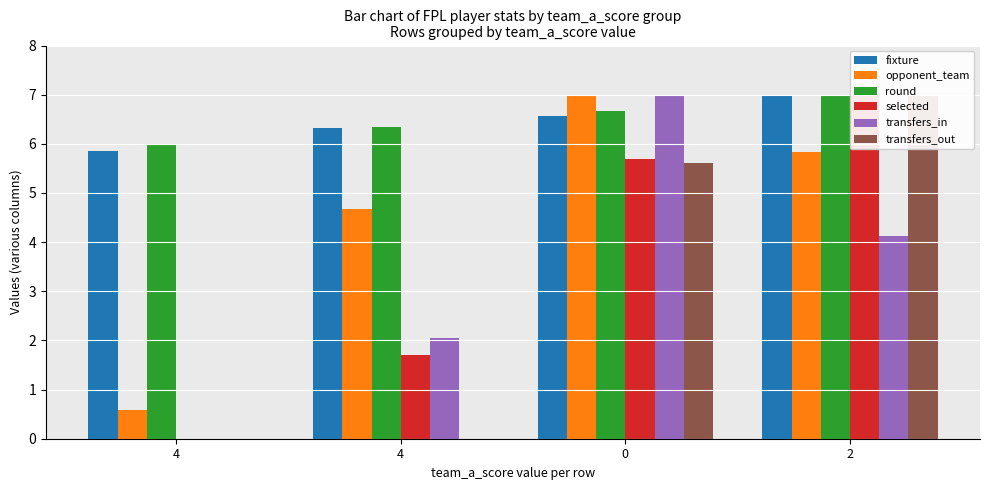

True or false: transfers_out has a value of 7.0 at 2.

True